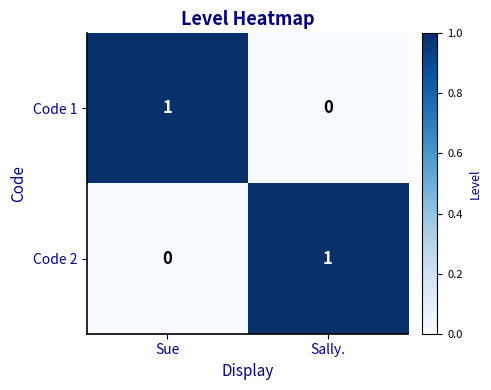

List the labels in order of Code 2 value, smallest first.

Sue, Sally.